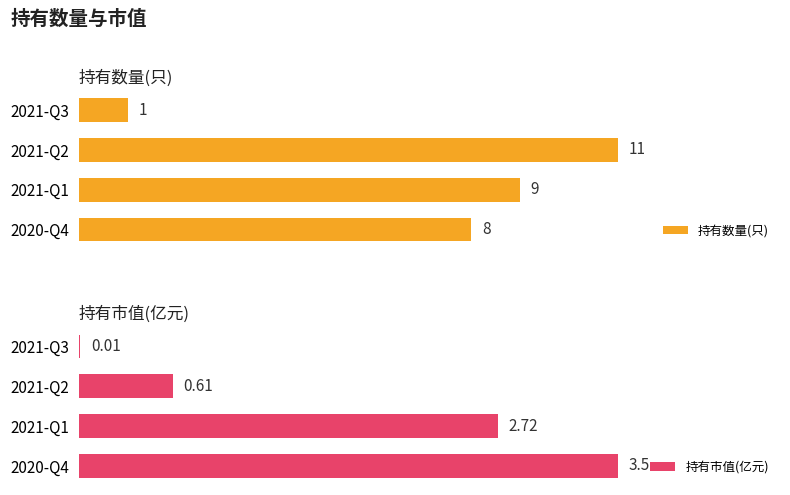

Does the chart contain stacked bars?

No